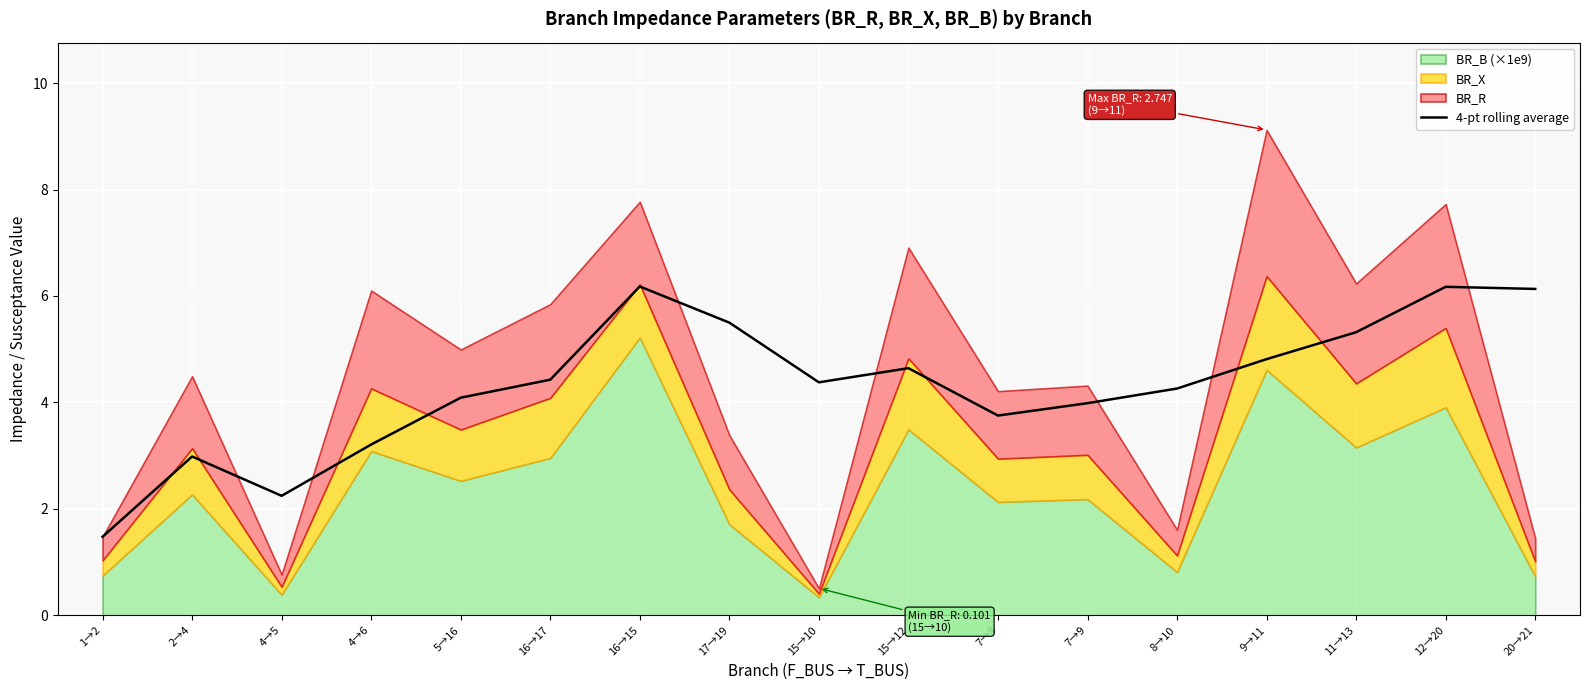

What is the sum of all values?

73.6